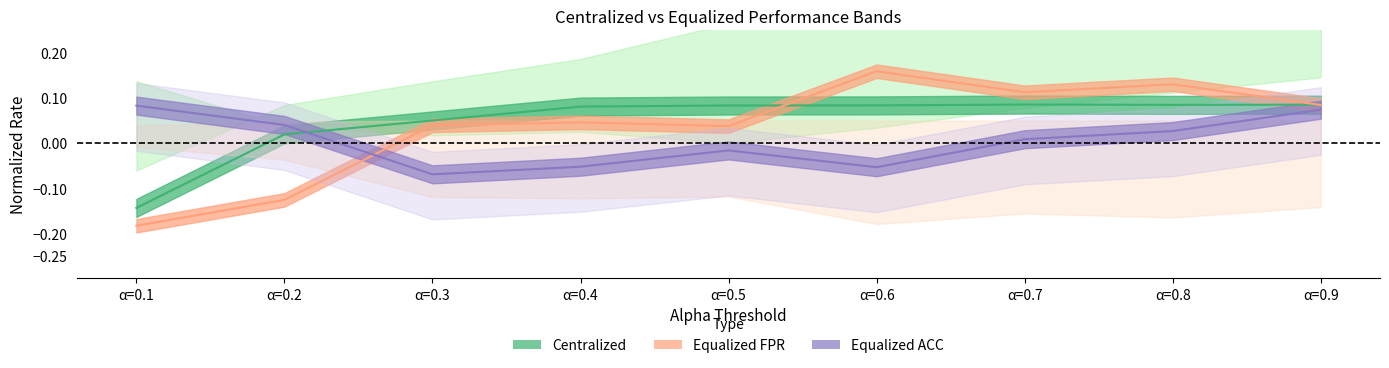

How many positive values does the equalized_acc series have?

5